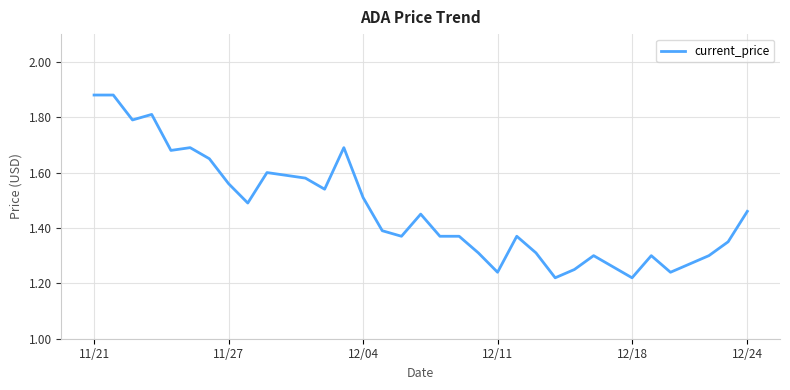

Count the number of categories in the chart.

35